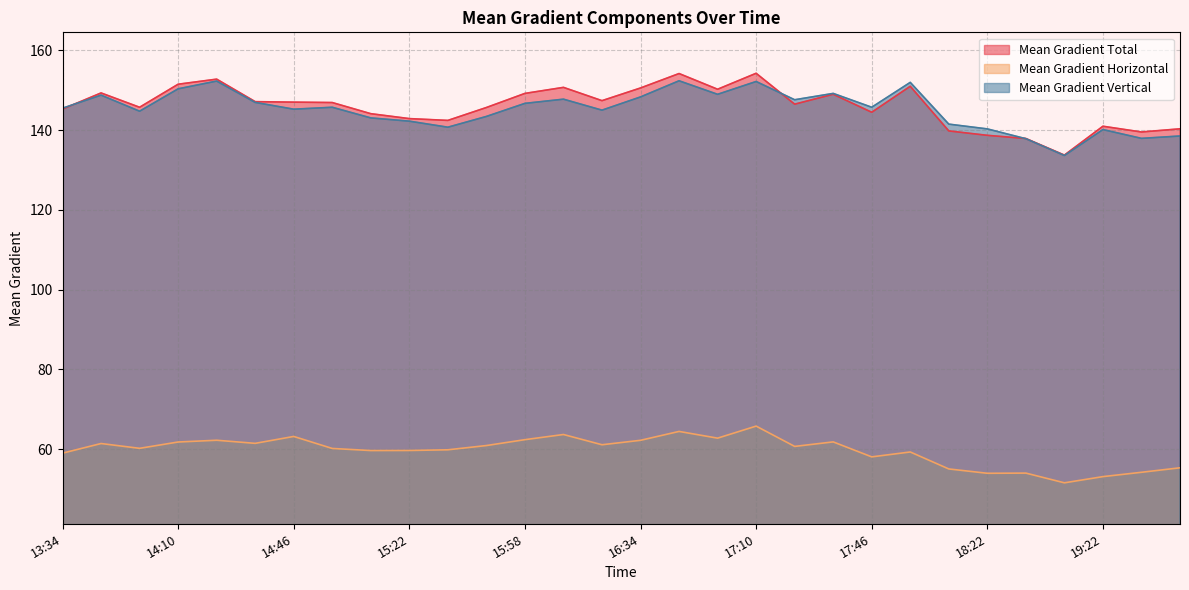

Where is Mean Gradient Total nearest to the value 143?

15:22